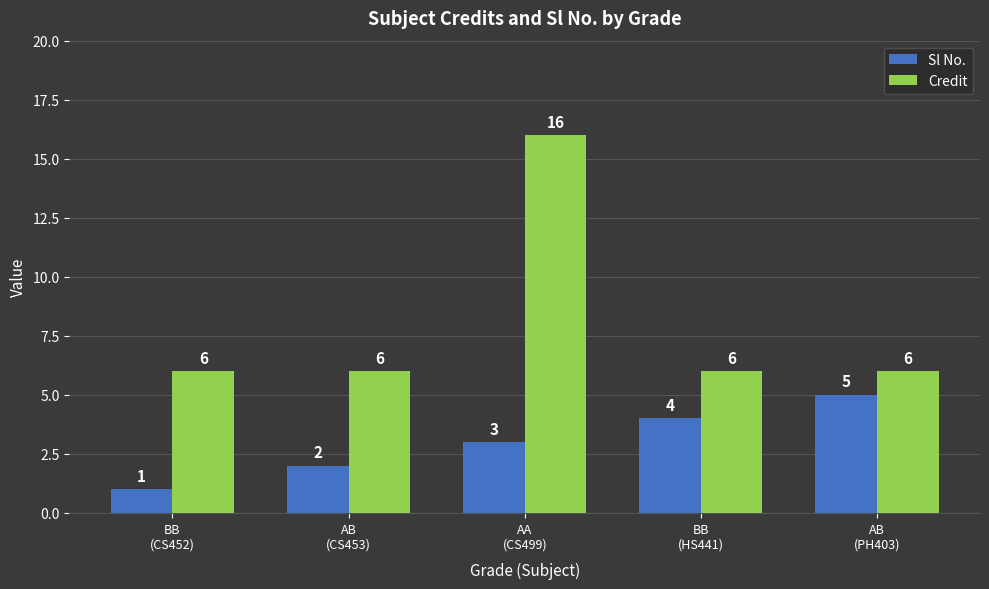

What position from the left is BB
(CS452)?

1